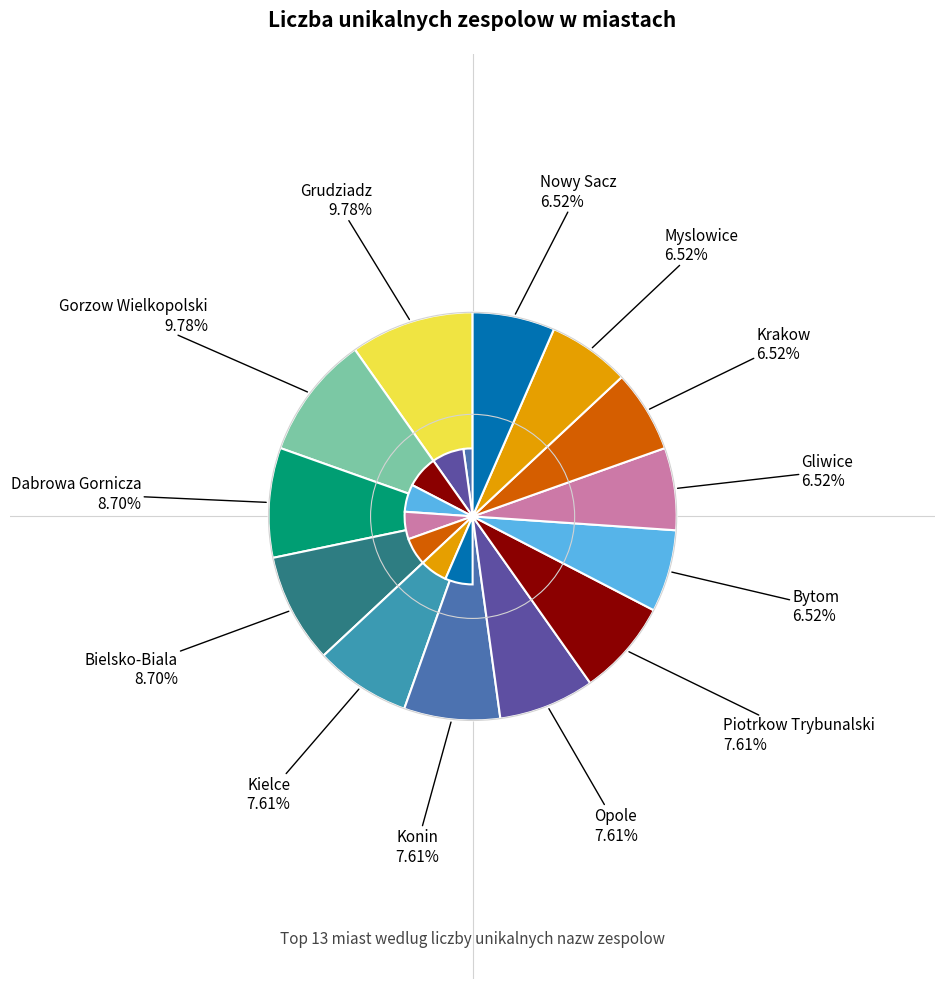

Does any single category account for the majority?

No